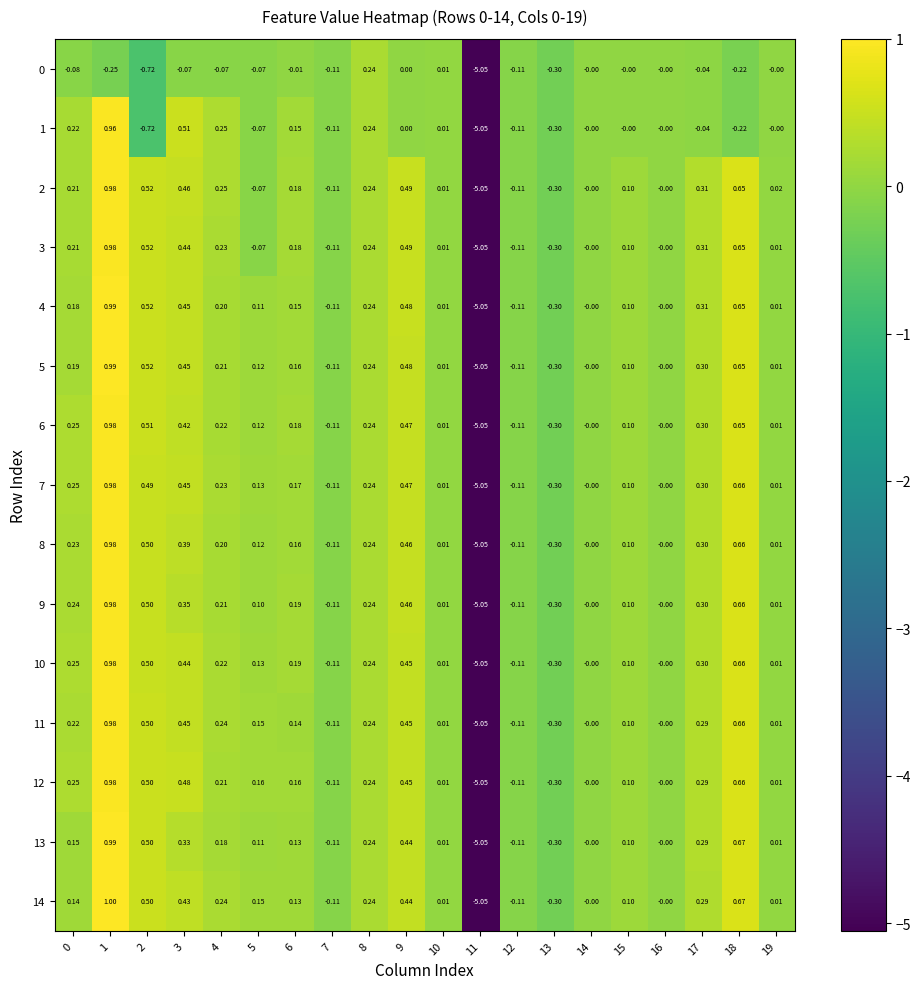

List the series in order of their peak value, highest first.

14, 4, 5, 13, 2, 3, 6, 7, 8, 9, 10, 11, 12, 1, 0